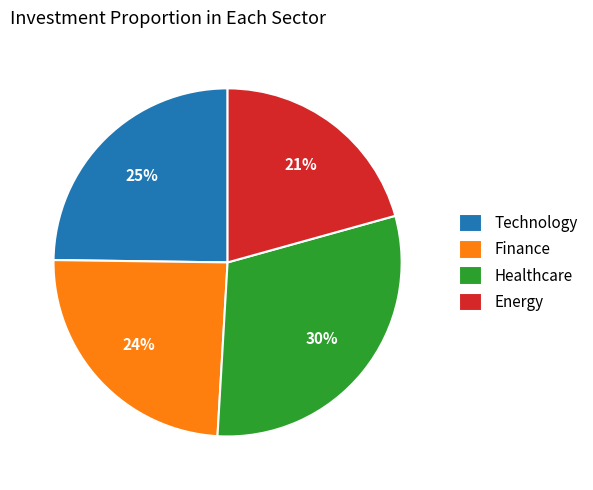

Combined, do Energy and Healthcare account for over 50%?

Yes